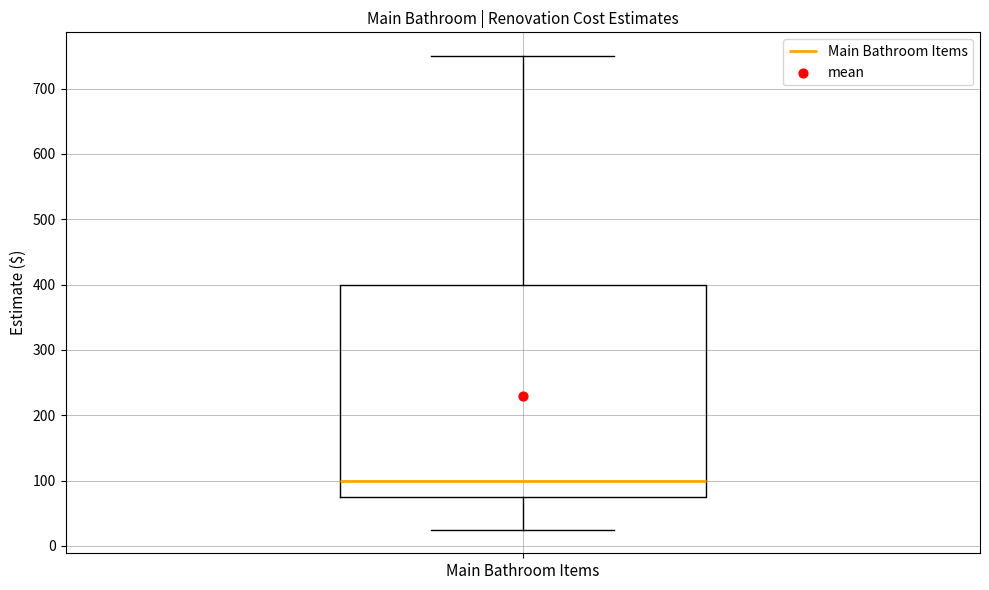

Read this box plot against the y-axis: the position of the median line, the range covered by the box, and the ends of both whiskers. The values are not printed on the chart, so give them approximately, as read against the axis.

median 100, box 80 to 400, whiskers 30 to 750